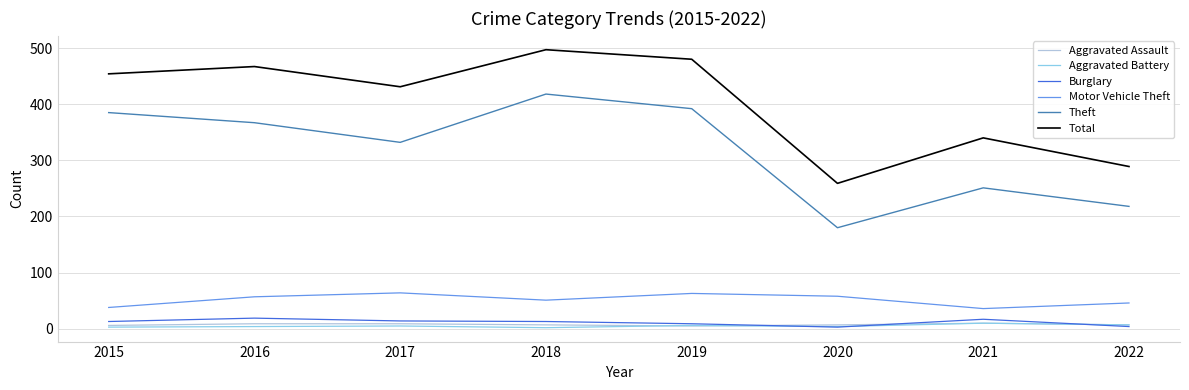

True or false: Motor Vehicle Theft and Theft cross at least once.

False